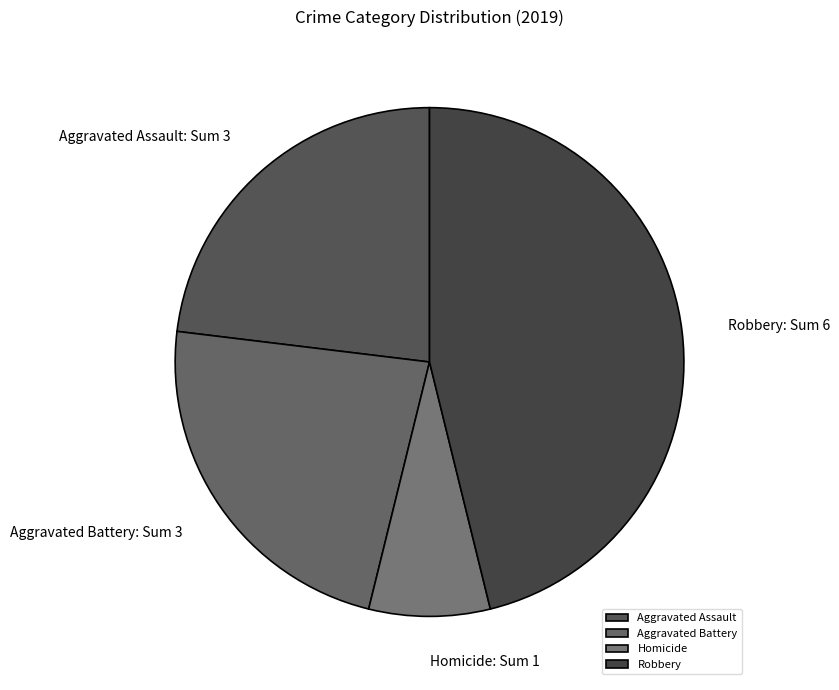

Is the sum of Aggravated Battery and Homicide greater than half?

No